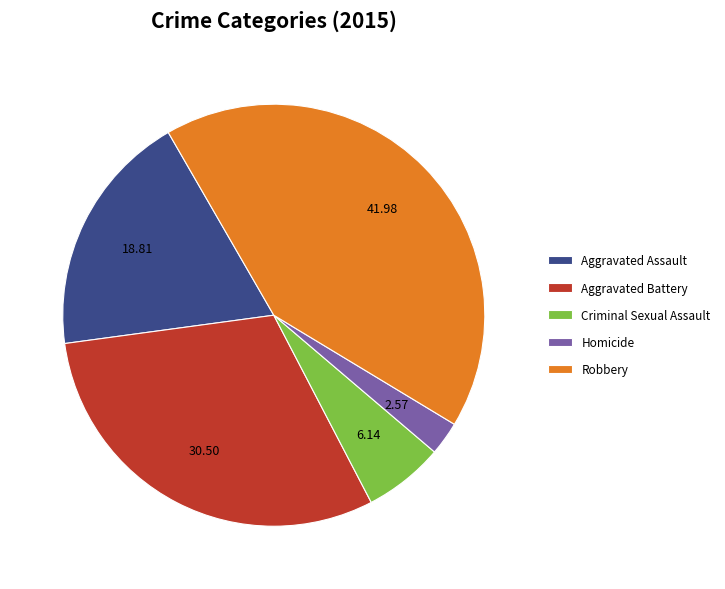

True or false: Robbery accounts for 49% of the total.

False